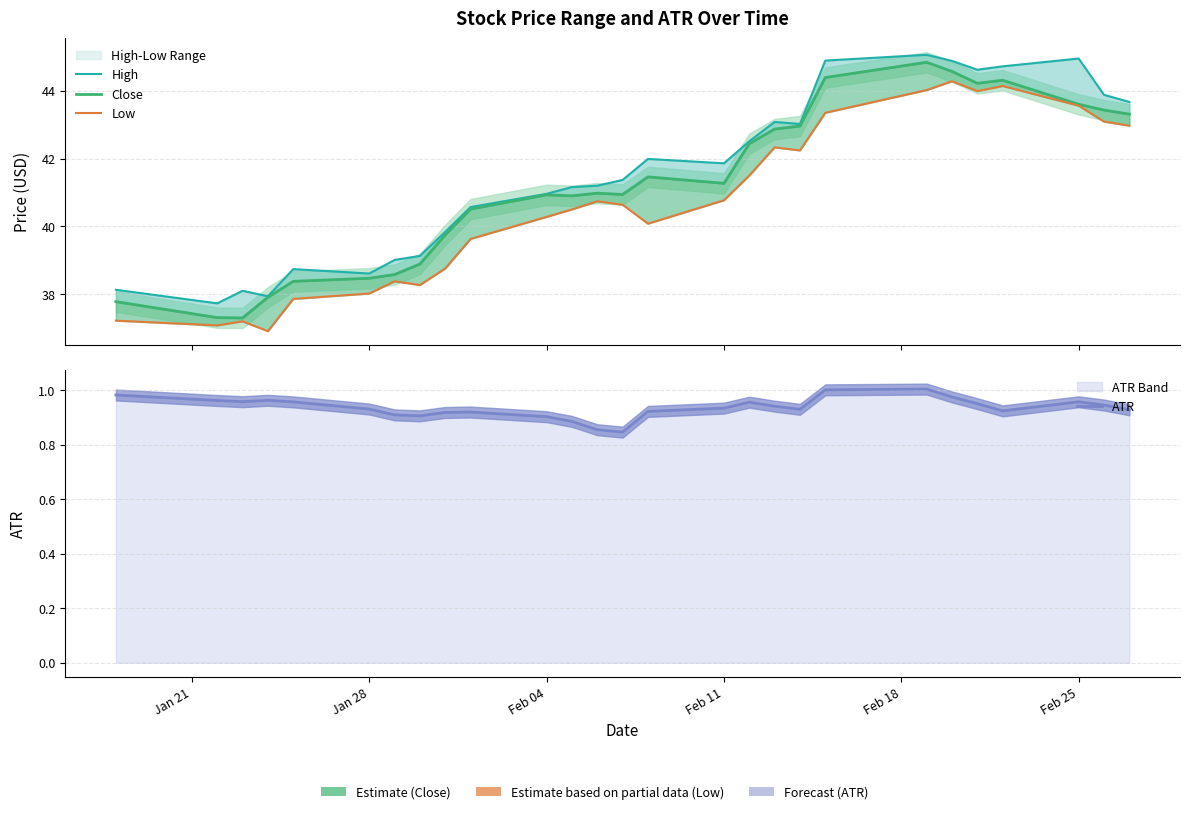

What is the average value of the Low series?

40.7